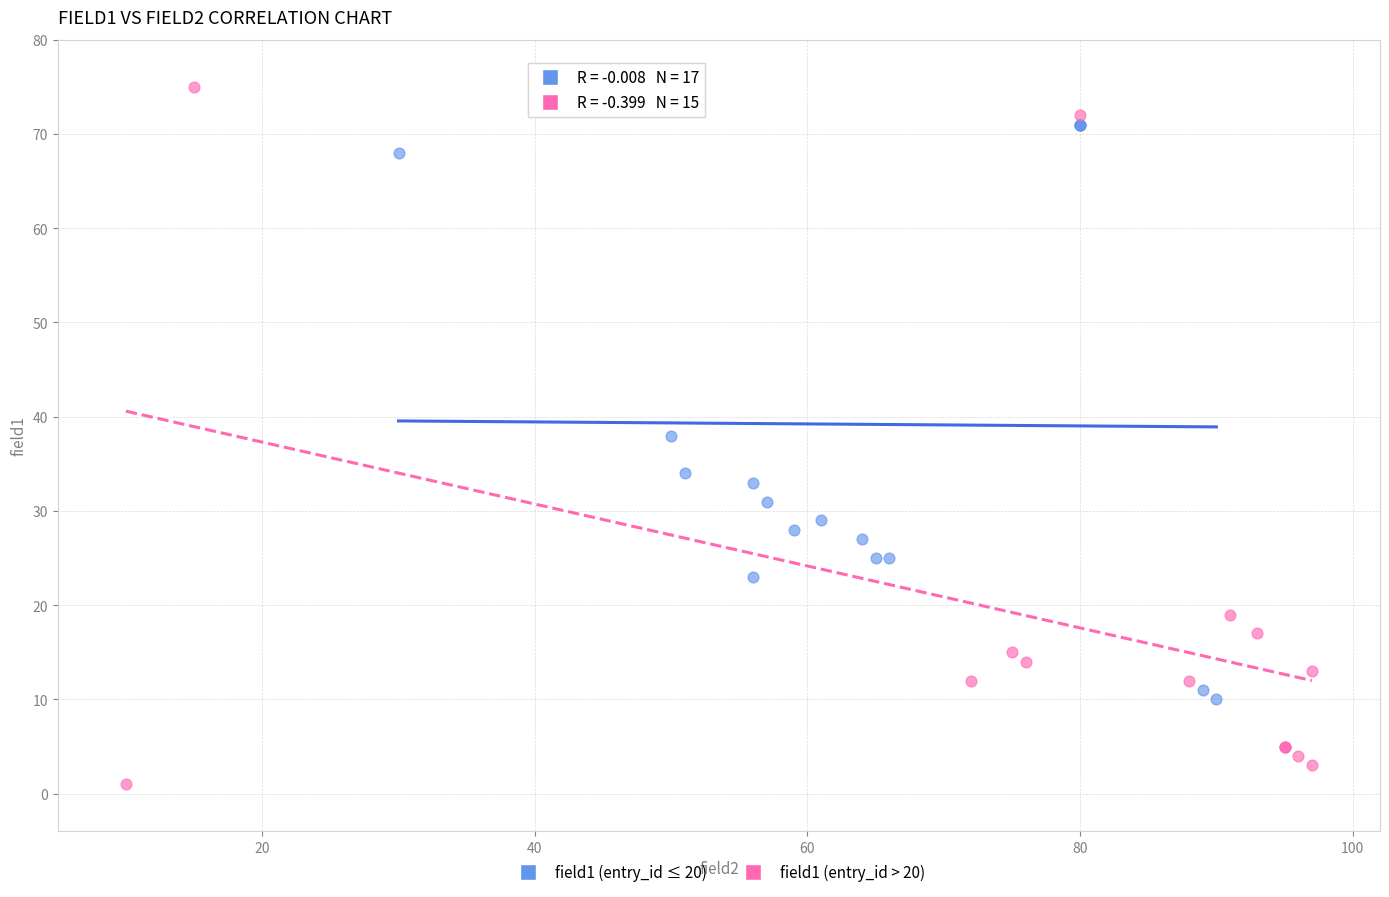

Which series reaches the maximum Y coordinate?

field1 (entry_id > 20)